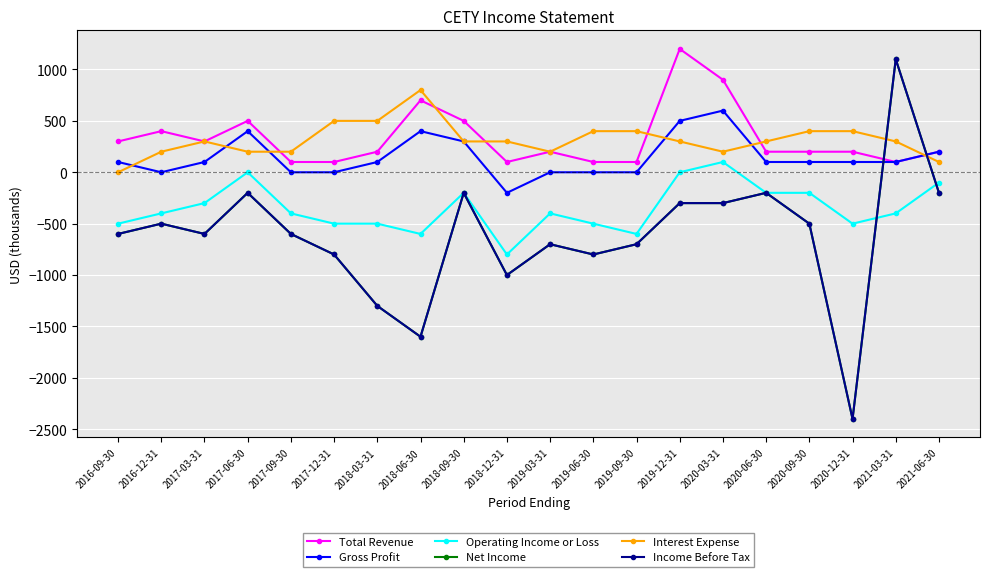

At which category does Income Before Tax reach its first local valley?

2017-03-31